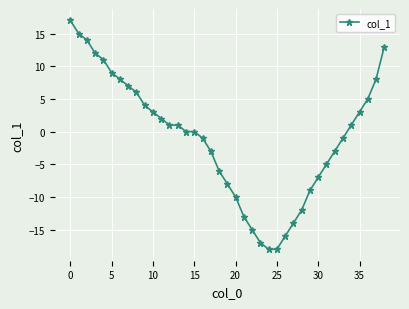

What is the greatest value displayed?

17